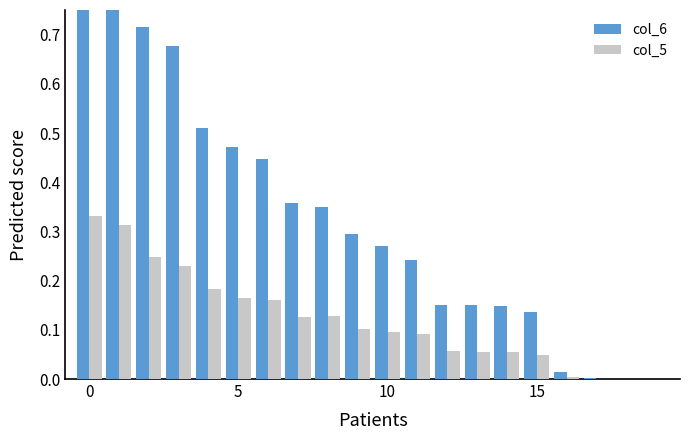

How many groups of bars are there?

20